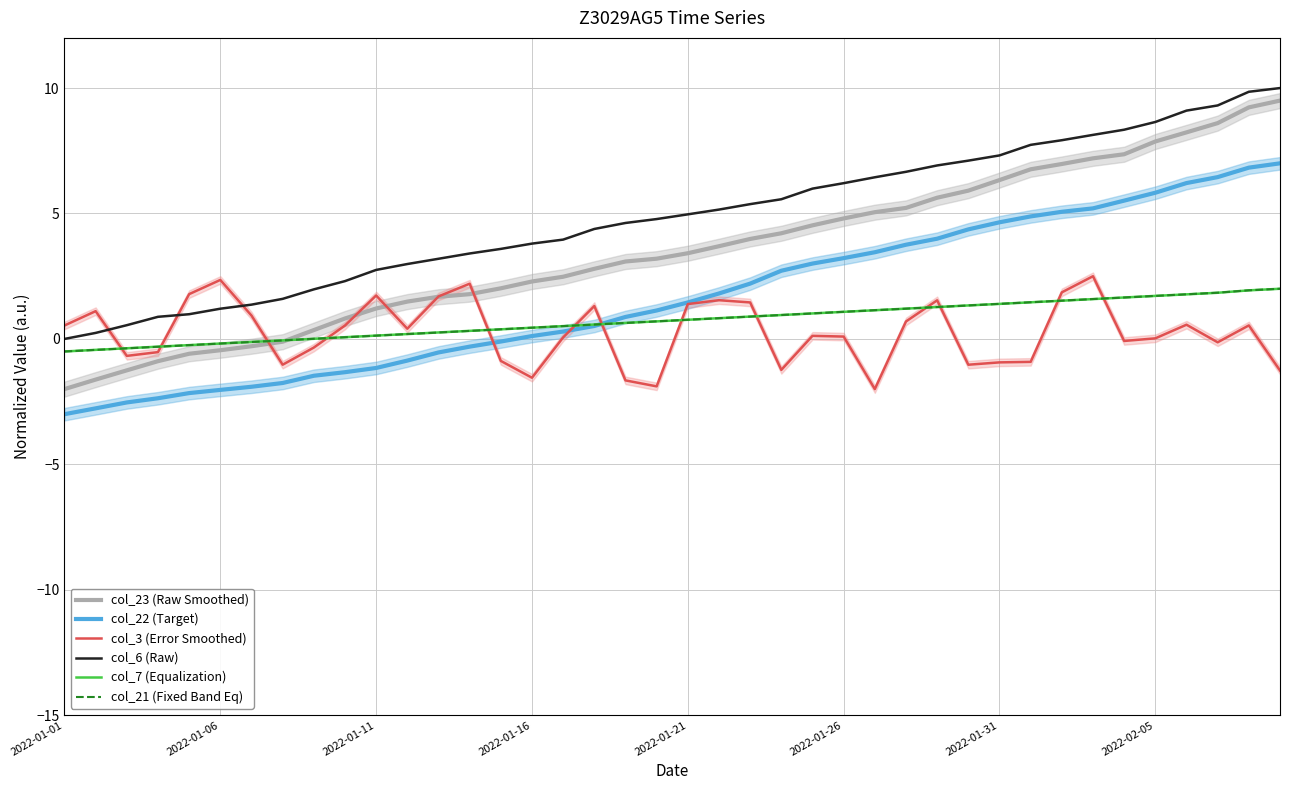

Which series has the largest range (max minus min)?

col_23 (Raw Smoothed)